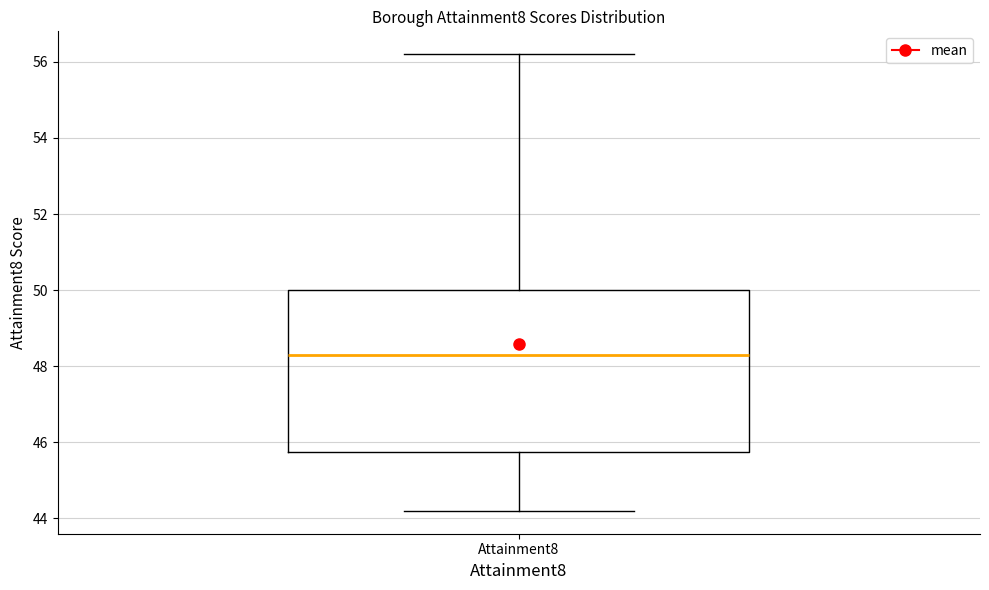

Transcribe this box plot: give where the median line is, the range the box spans, and where the two whiskers end, as read against the y-axis. The values are not printed on the chart, so give them approximately, as read against the axis.

median 48.4, box 45.8 to 50.0, whiskers 44.2 to 56.2